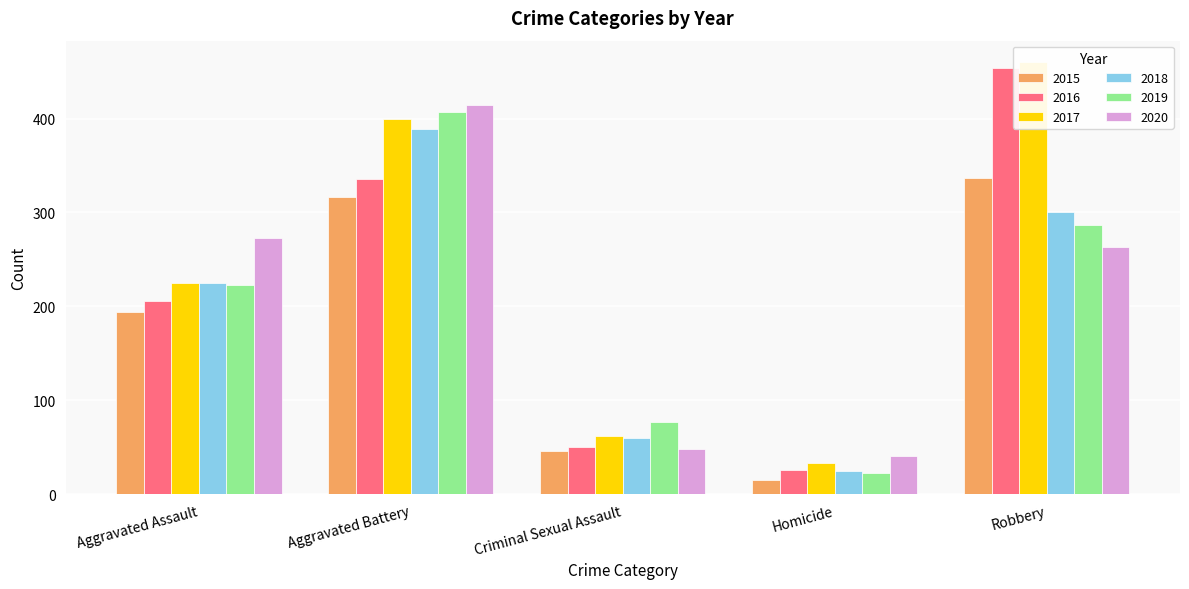

What is the smallest value displayed?

15